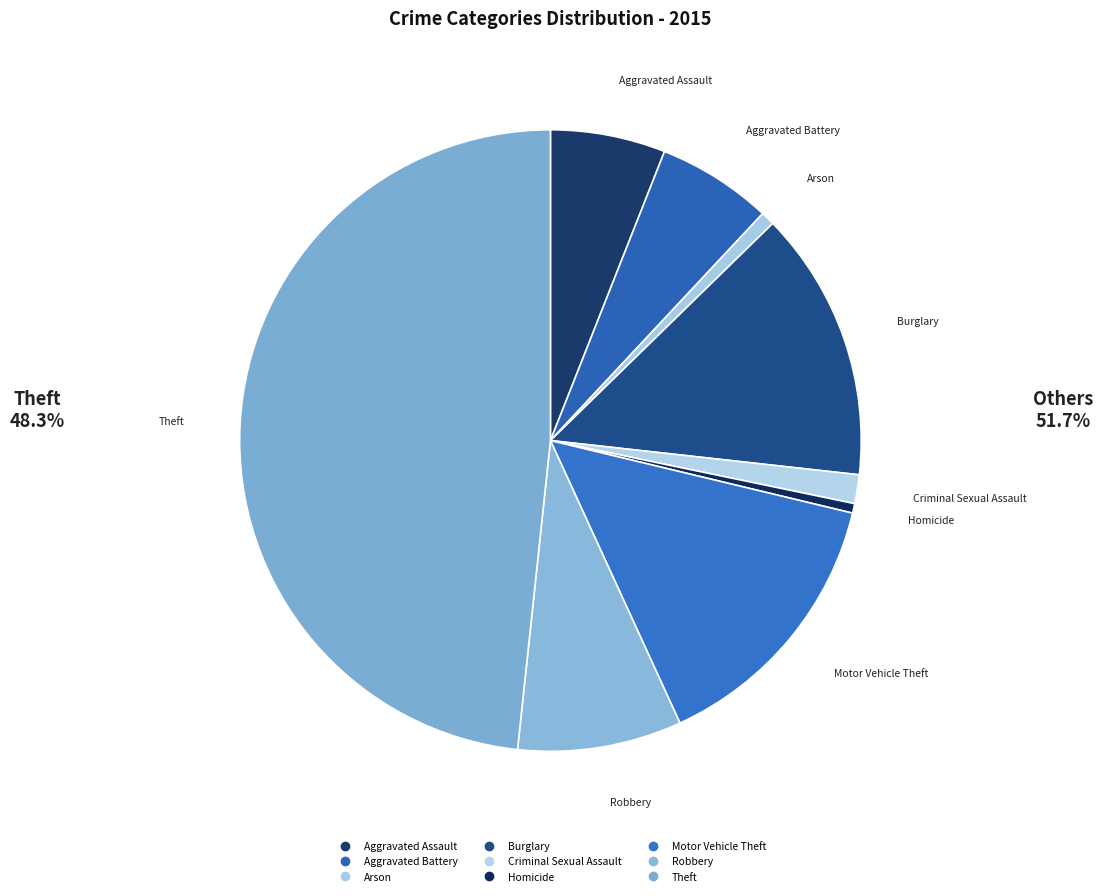

How many segments does this pie chart have?

9